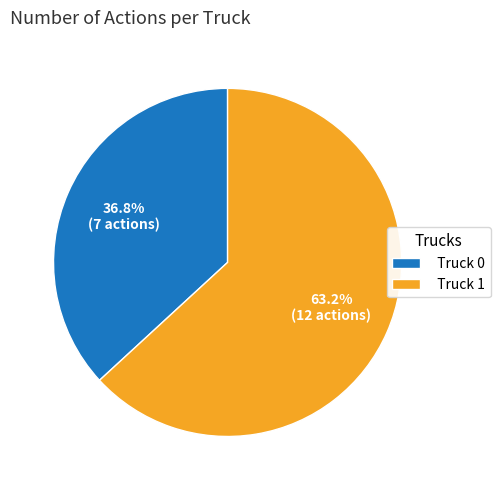

Which slice represents more than half of the pie?

Truck 1